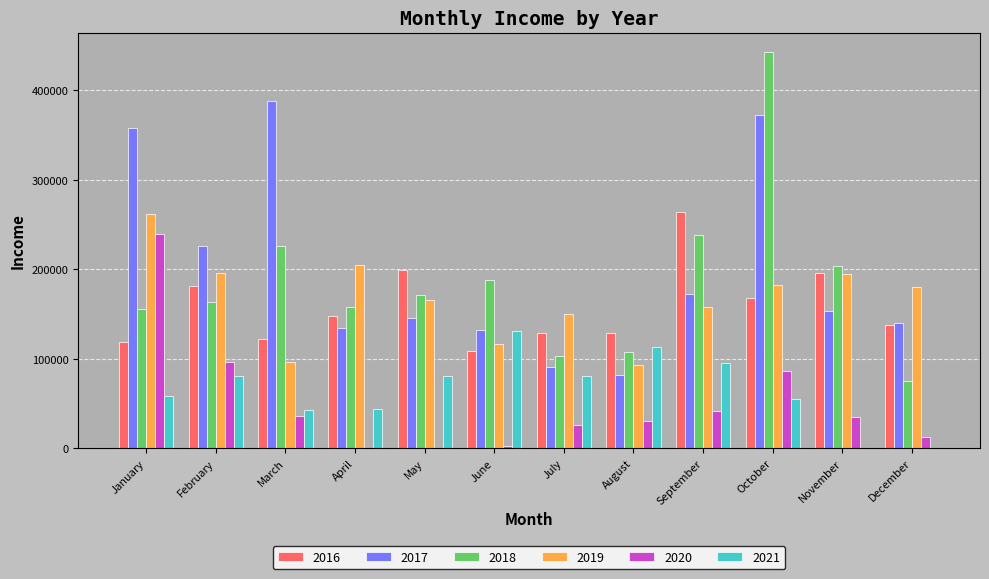

What is the greatest value displayed?

442532.1